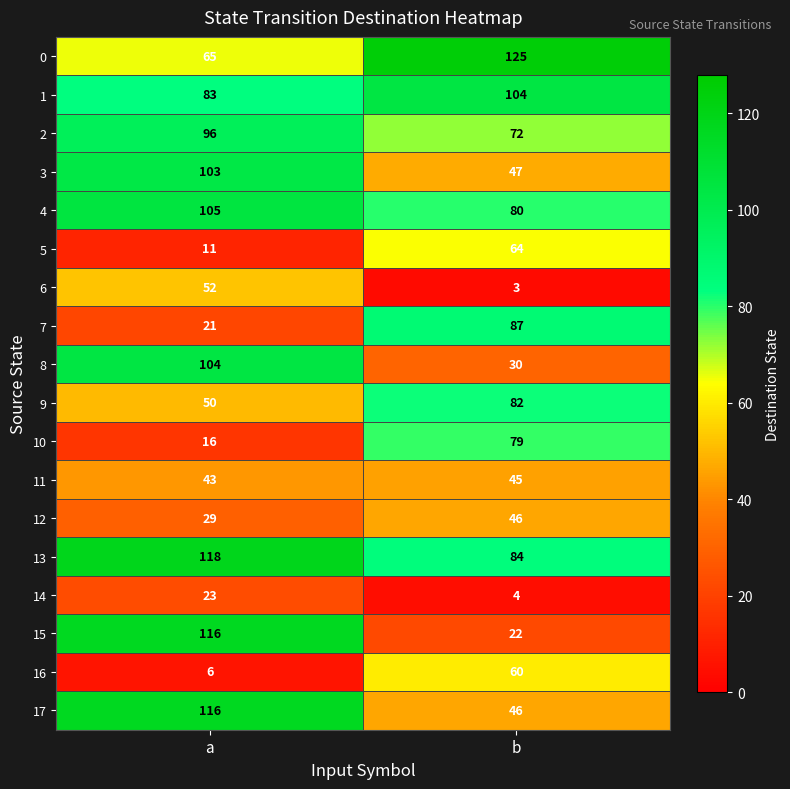

What is the difference between the maximum and minimum values in the 14 series?

19